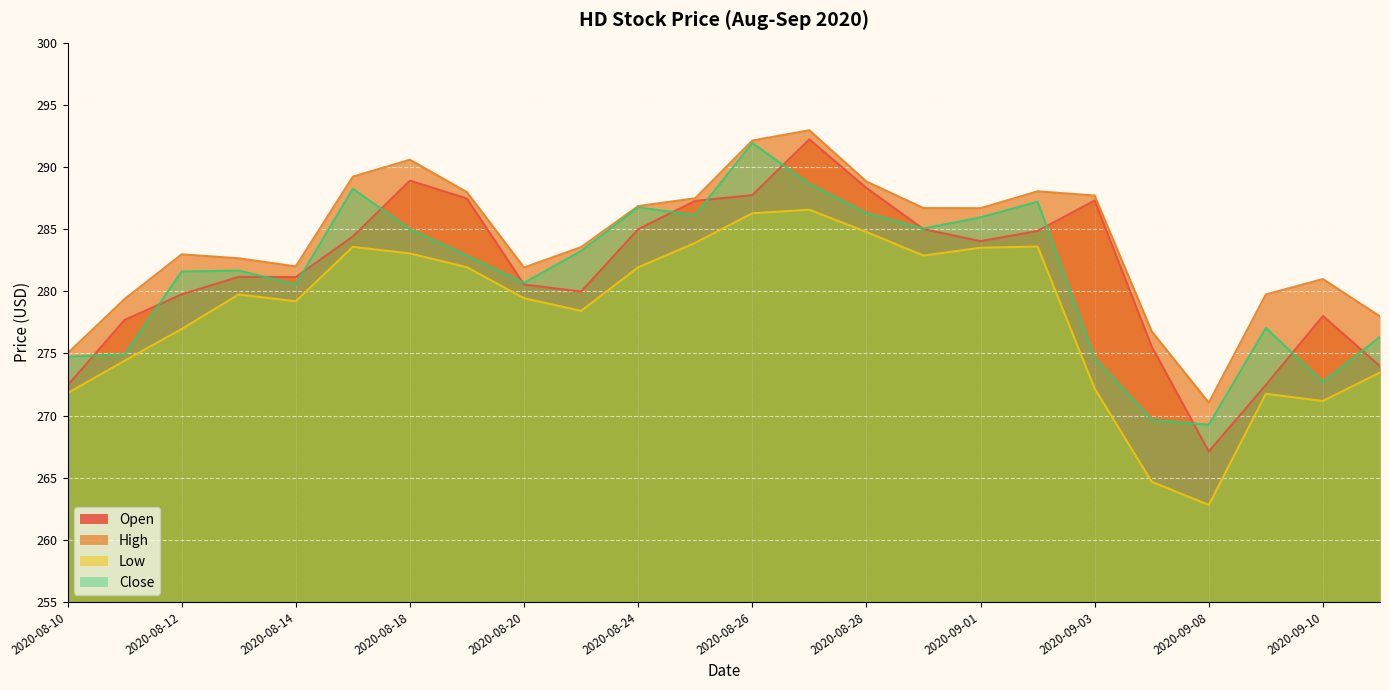

At which category does Low reach its first local peak?

2020-08-13